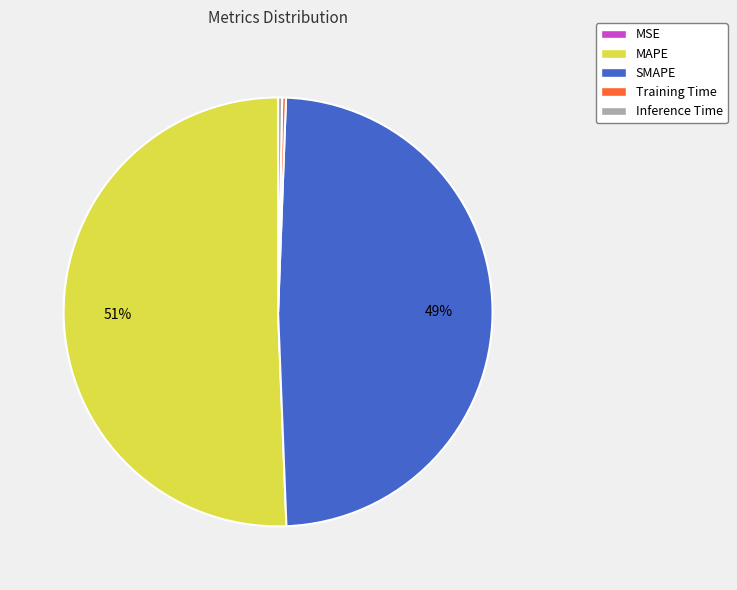

To the nearest percent, what is the average slice percentage?

20%